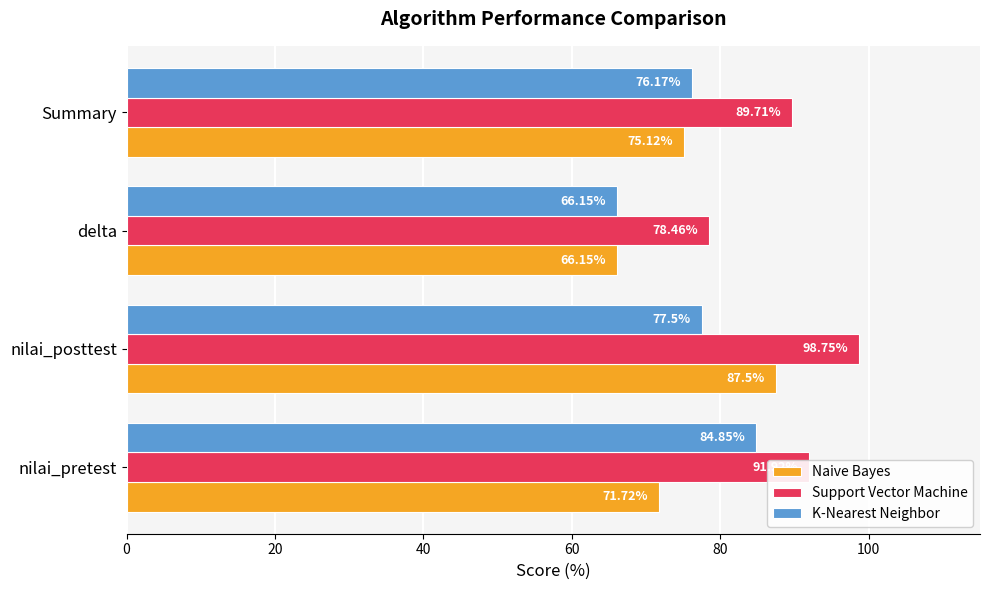

At which label is Support Vector Machine closest to 88?

Summary